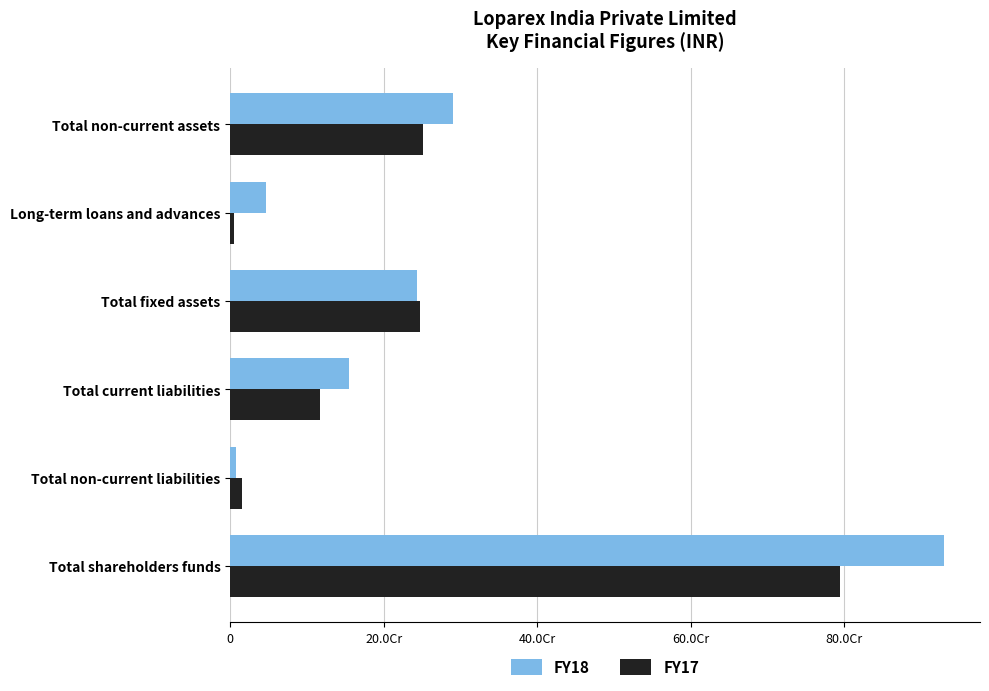

What are all the series names shown in the legend?

FY18, FY17